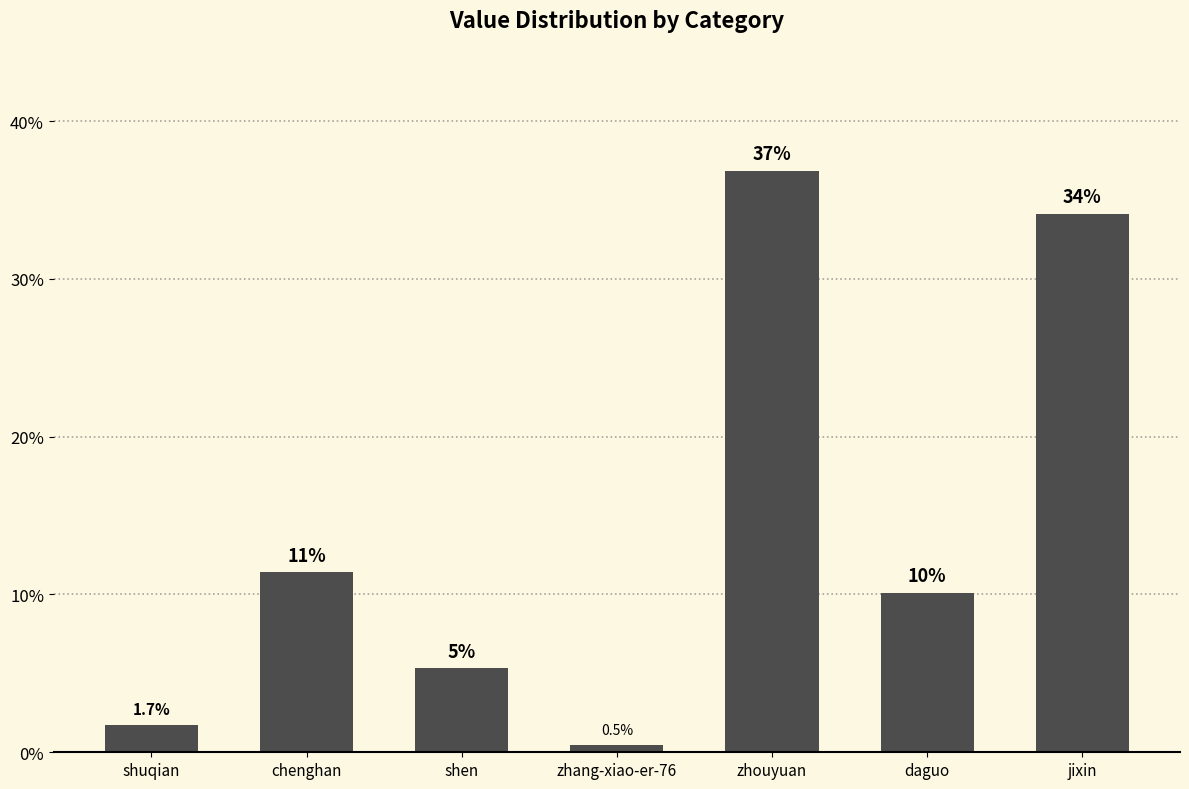

What is the sum of the values at zhouyuan and zhang-xiao-er-76?

37.3